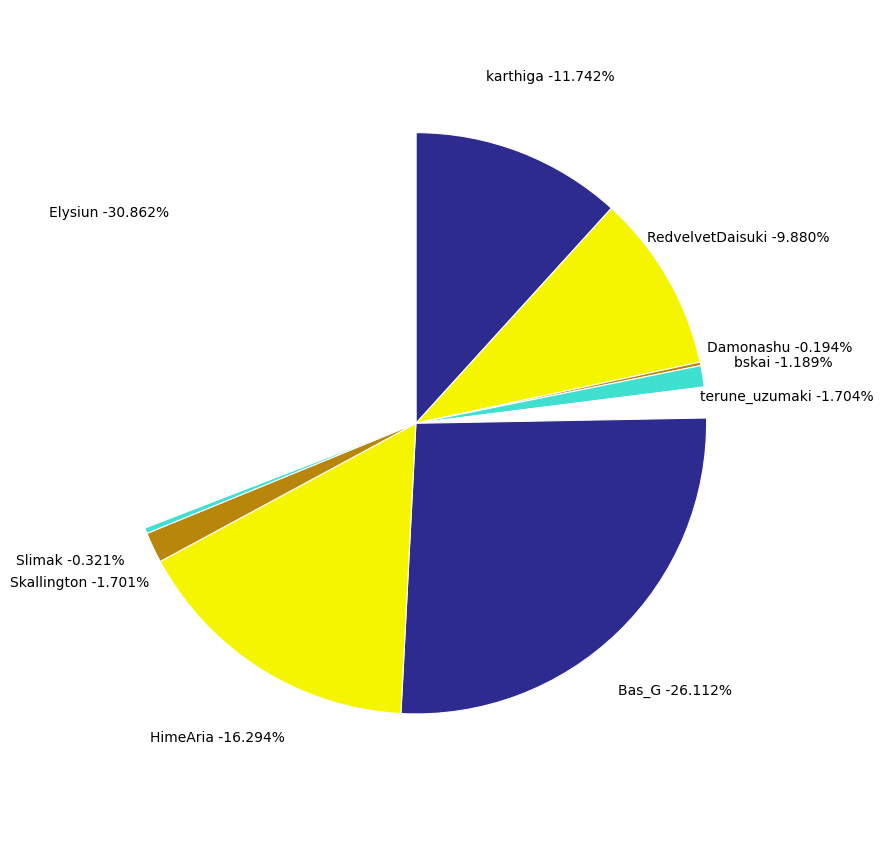

Is there a majority slice in this chart?

No